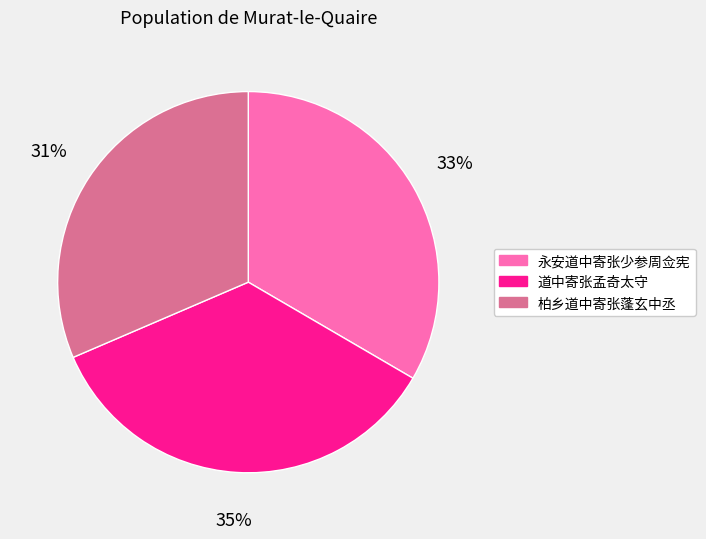

Is the sum of 永安道中寄张少参周佥宪 and 道中寄张孟奇太守 greater than half?

Yes